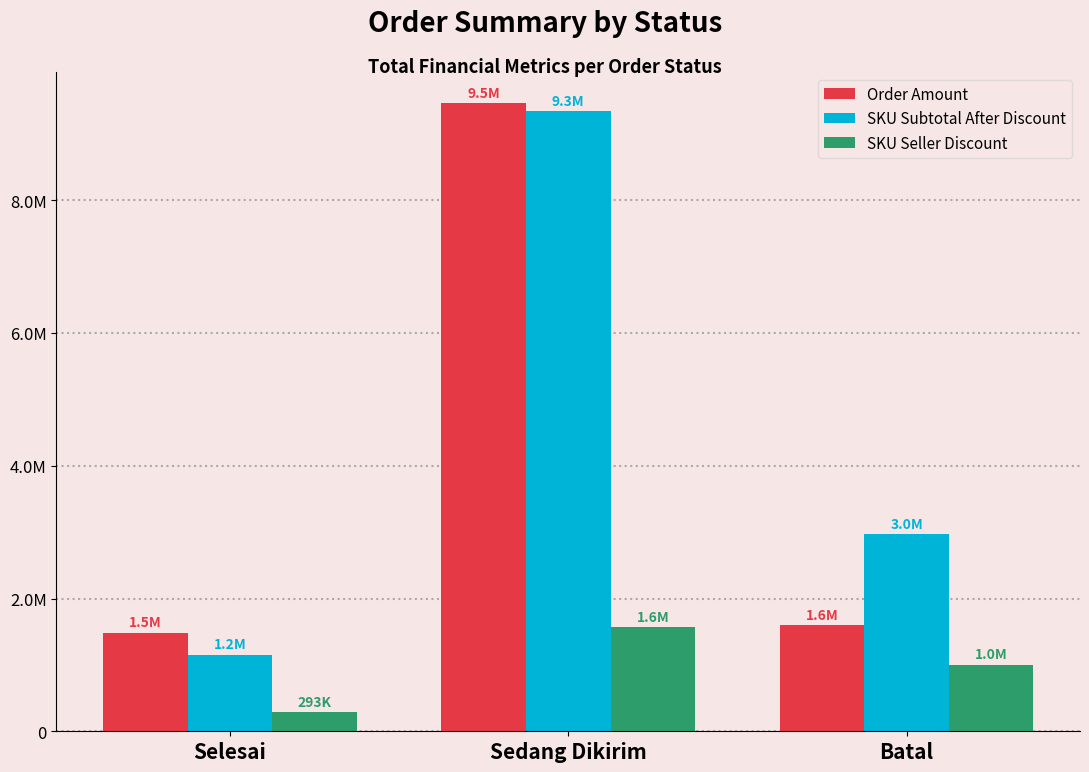

Which category has the lowest value across all series?

Selesai